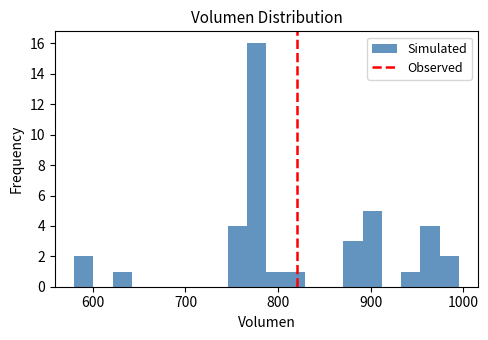

Read against the x-axis, roughly where is the centre of the tallest bar?

780